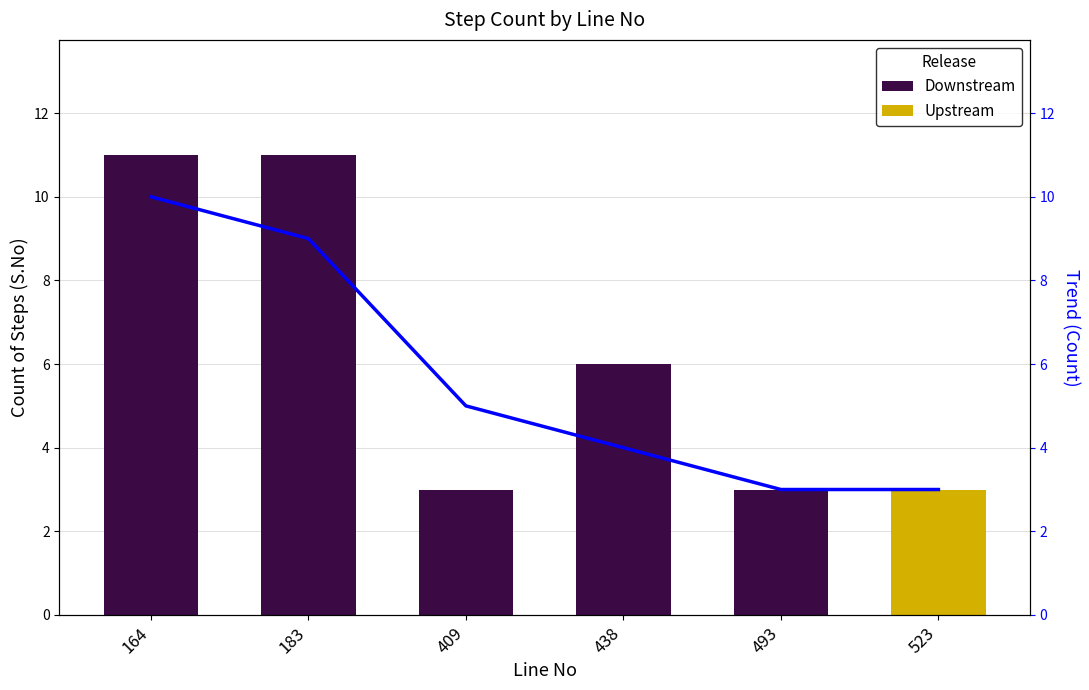

What is the sum of all values?

34